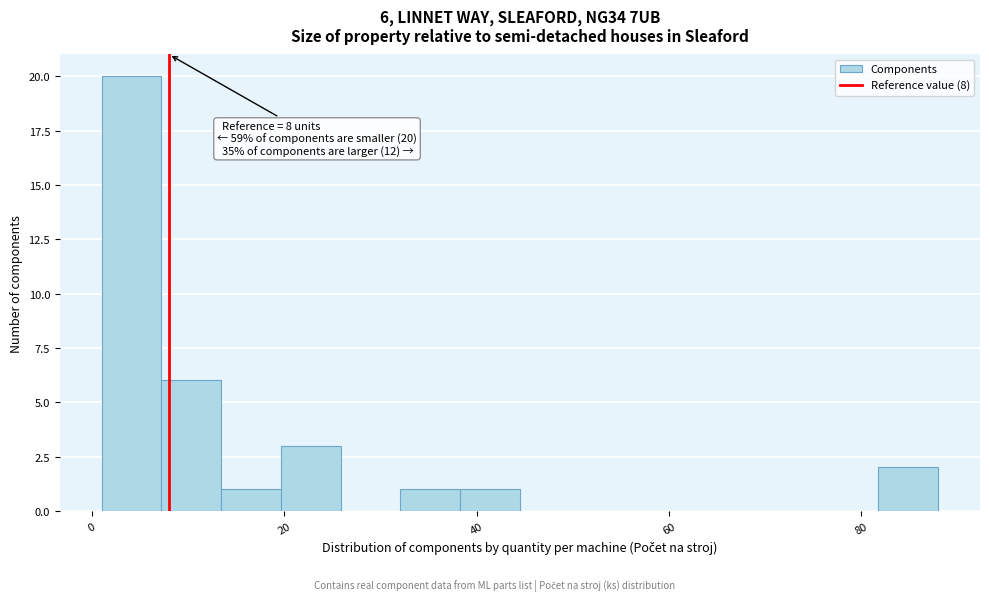

Around what value on the x-axis is the tallest bar? Give the approximate position of its centre, as read against the axis.

4